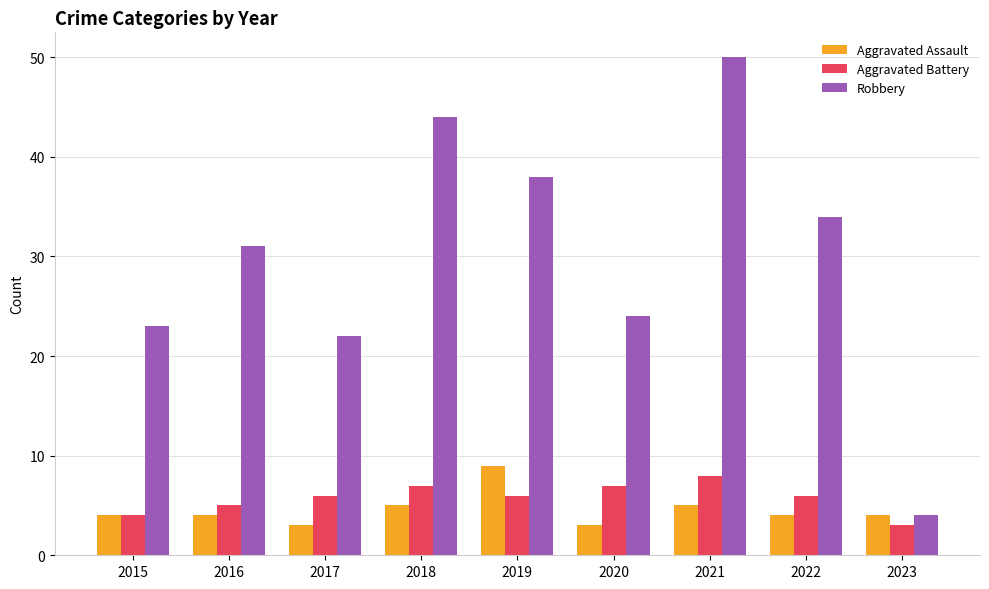

How many Aggravated Assault values are between 4 and 5?

6